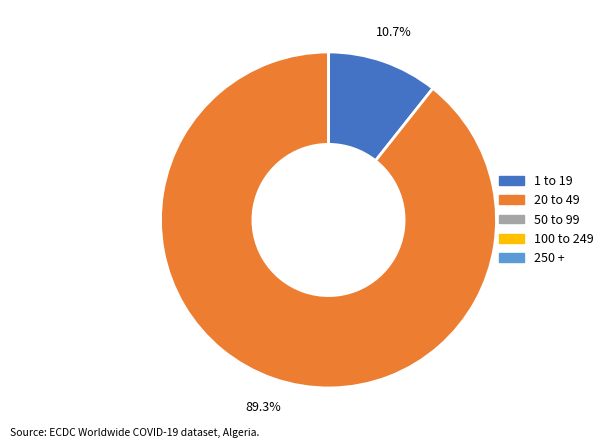

Is there any slice that represents more than half of the pie?

Yes